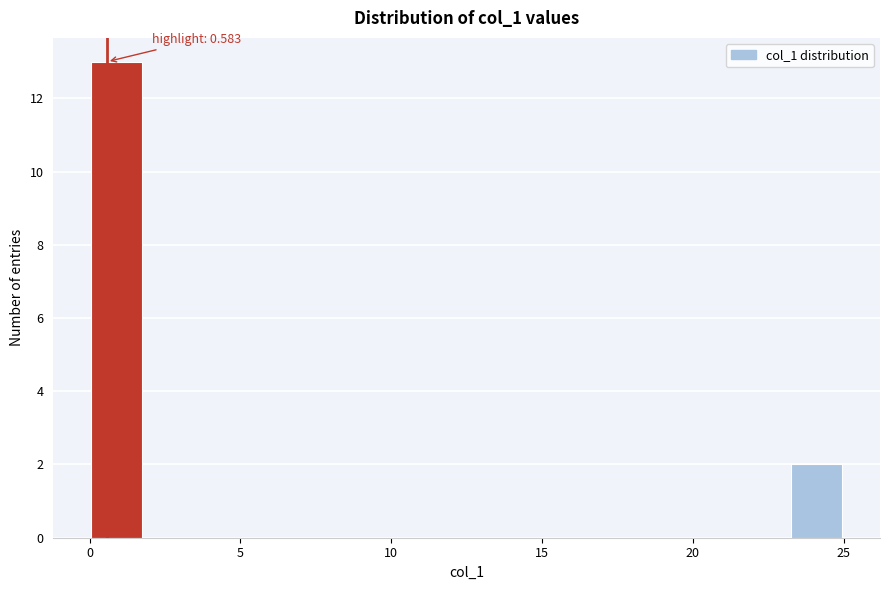

Around what value on the x-axis is the tallest bar? Give the approximate position of its centre, as read against the axis.

1.0